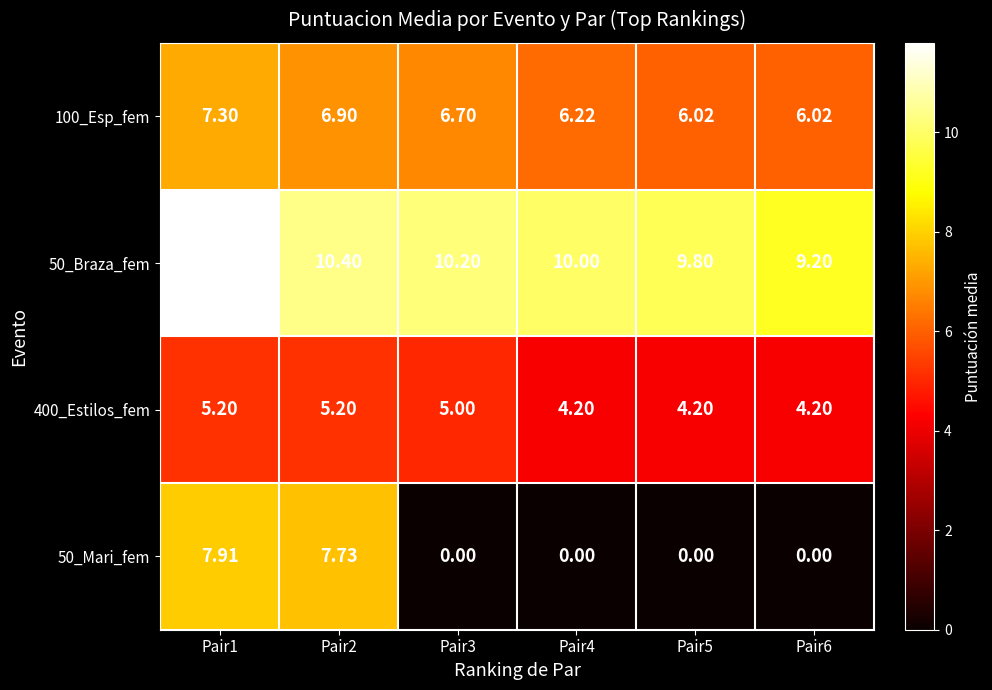

What is the maximum value shown in the chart?

11.8